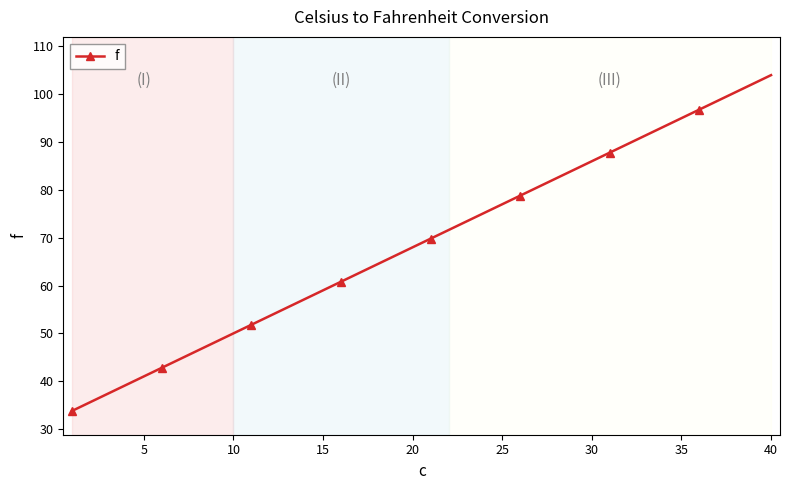

What is the sum of all values?

2756.0